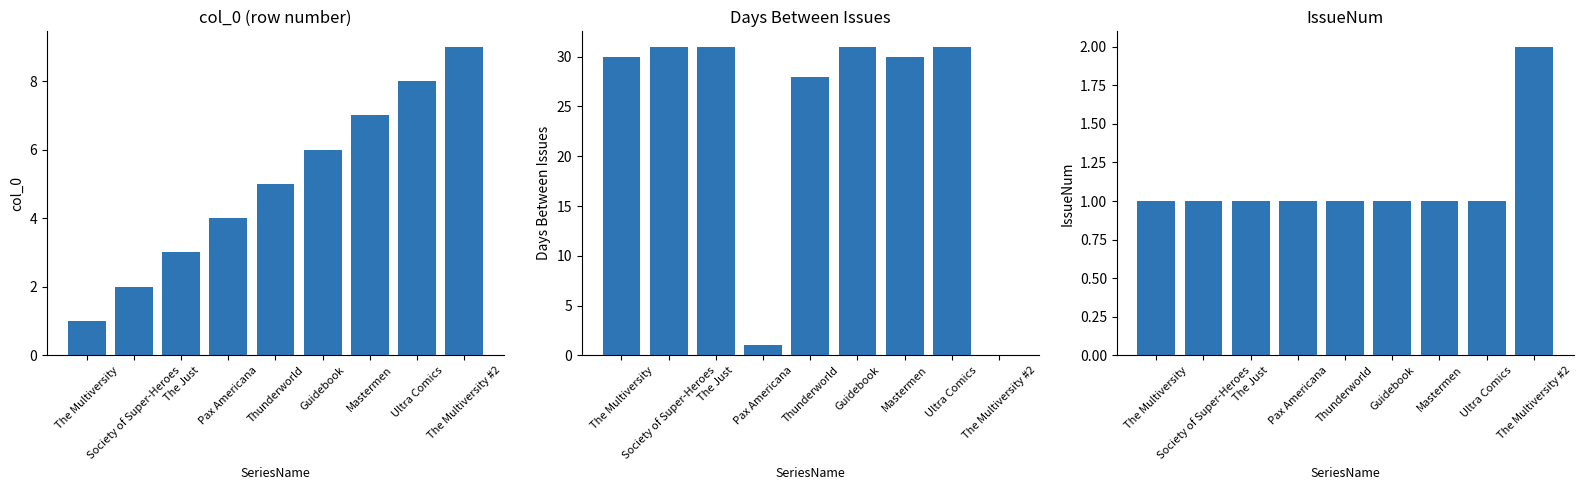

Which series has the largest range (max minus min)?

Days Between Issues